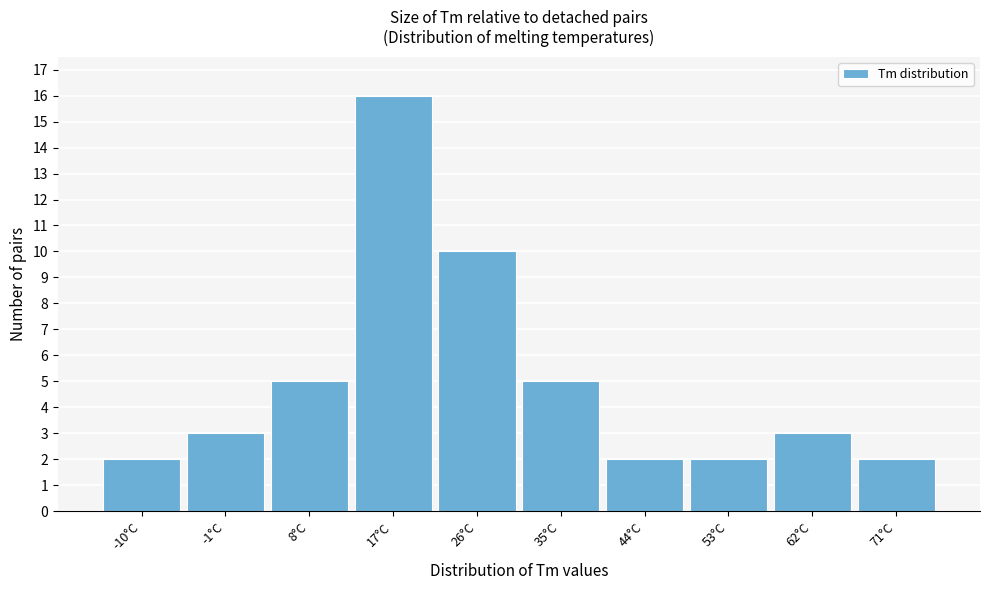

Reading right to left, what are all the values shown in this chart?

71°C=2	62°C=3	53°C=2	44°C=2	35°C=5	26°C=10	17°C=16	8°C=5	-1°C=3	-10°C=2